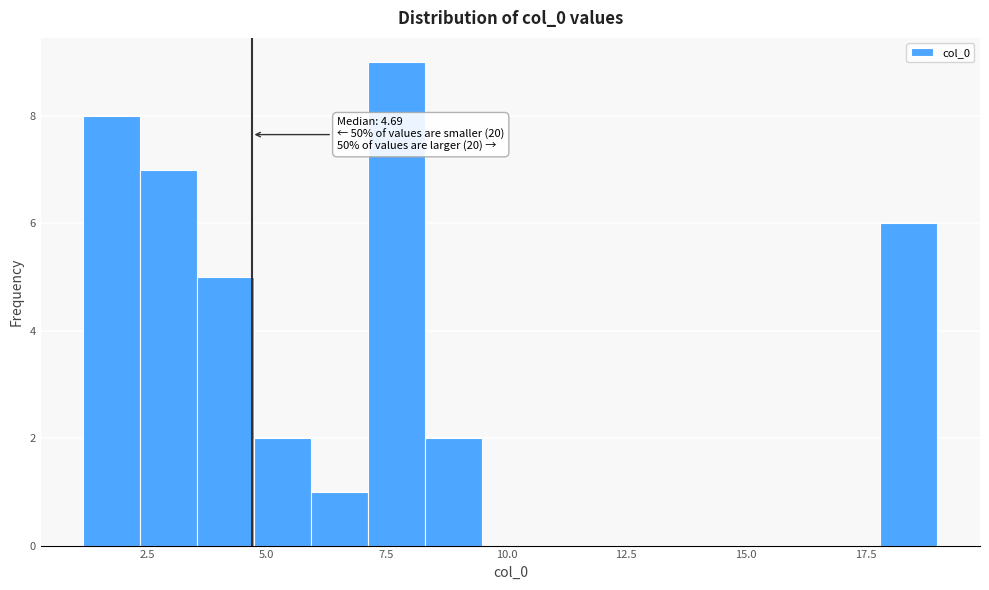

Read against the x-axis, roughly where is the centre of the tallest bar?

7.5